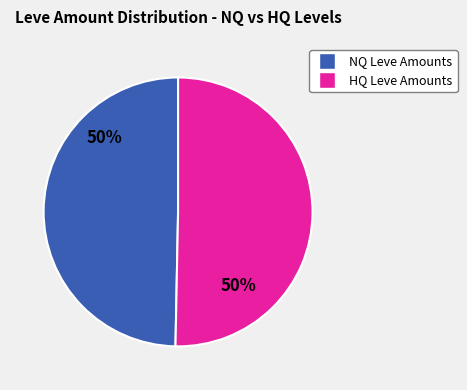

To the nearest percent, what is the average slice percentage?

50%